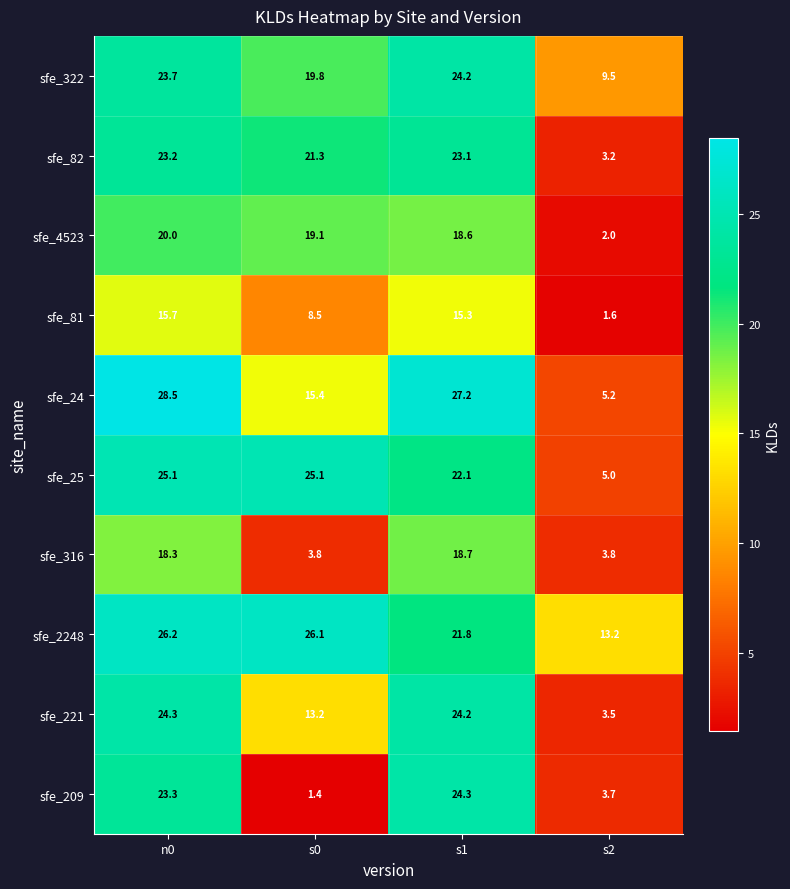

What is the maximum value shown in the chart?

28.5